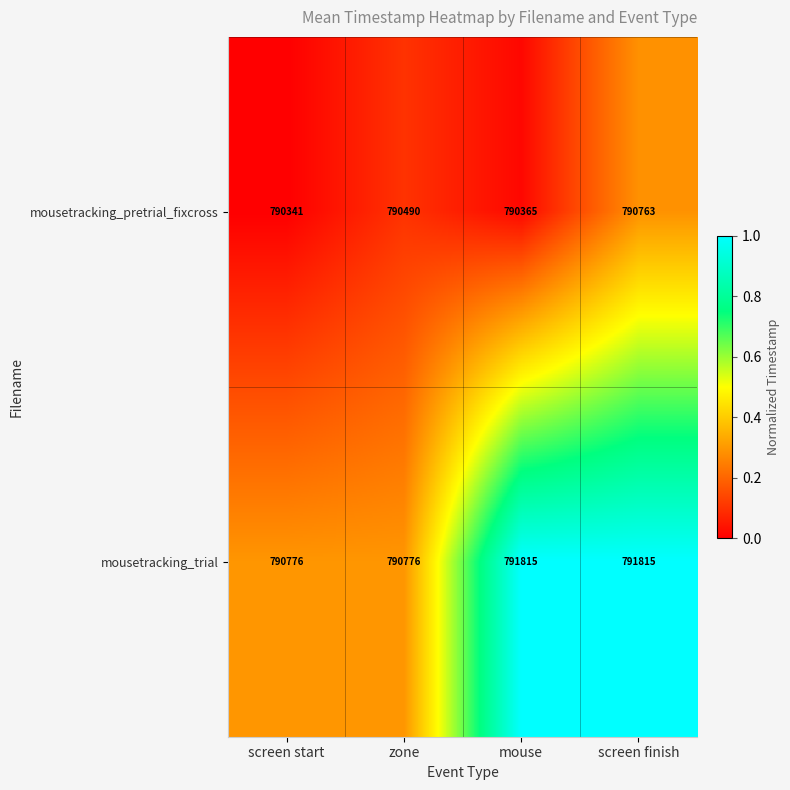

At which label is mousetracking_pretrial_fixcross closest to 790552?

zone